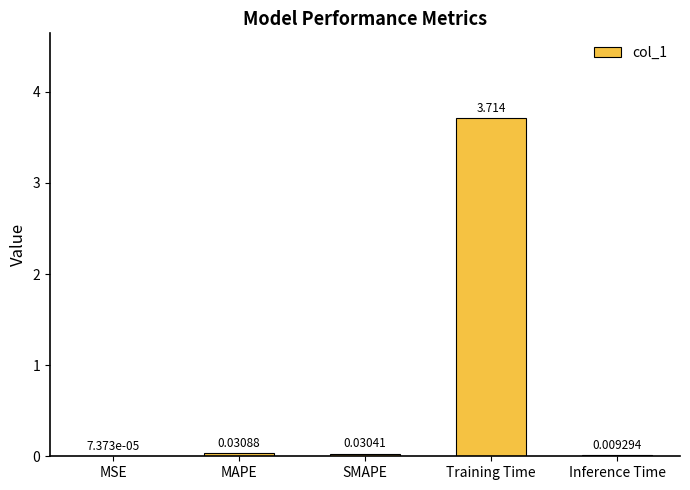

Between MAPE and SMAPE, which is larger?

MAPE